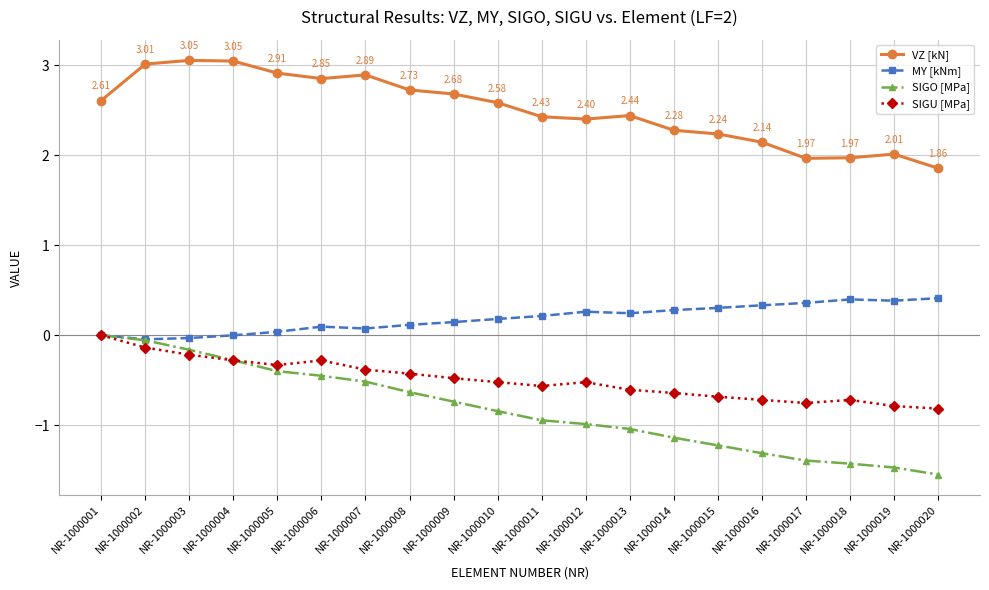

True or false: SIGU [MPa] and SIGO [MPa] intersect in this chart.

True